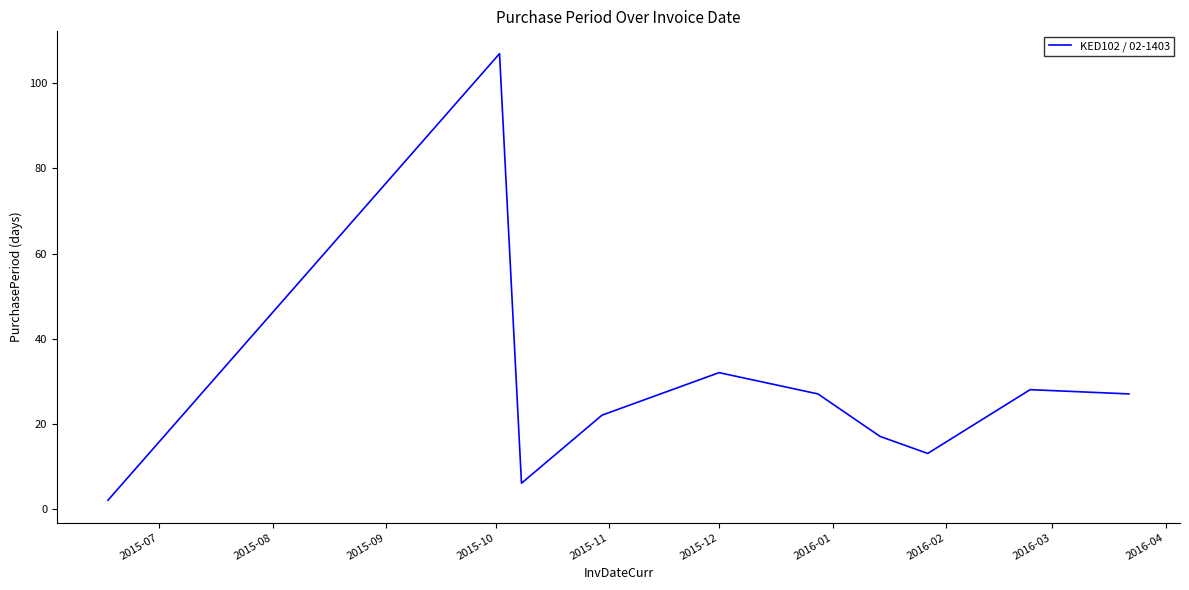

What is the maximum value shown in the chart?

107